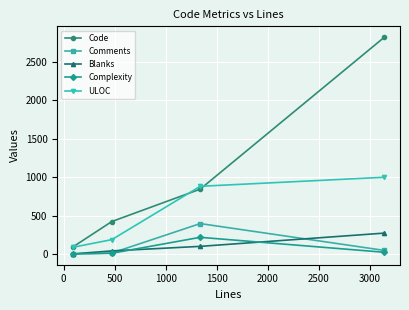

True or false: Complexity has more than 1 points higher than both neighbors.

False